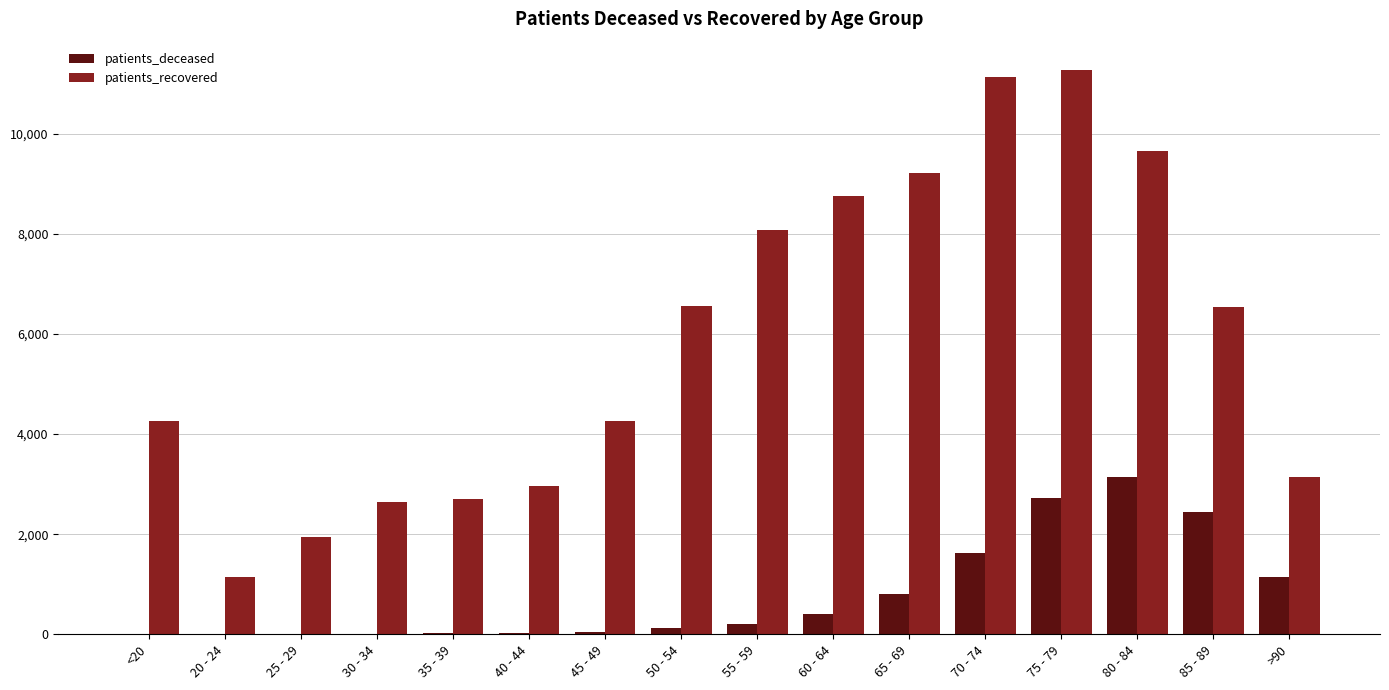

Which series has the largest total across all categories?

patients_recovered